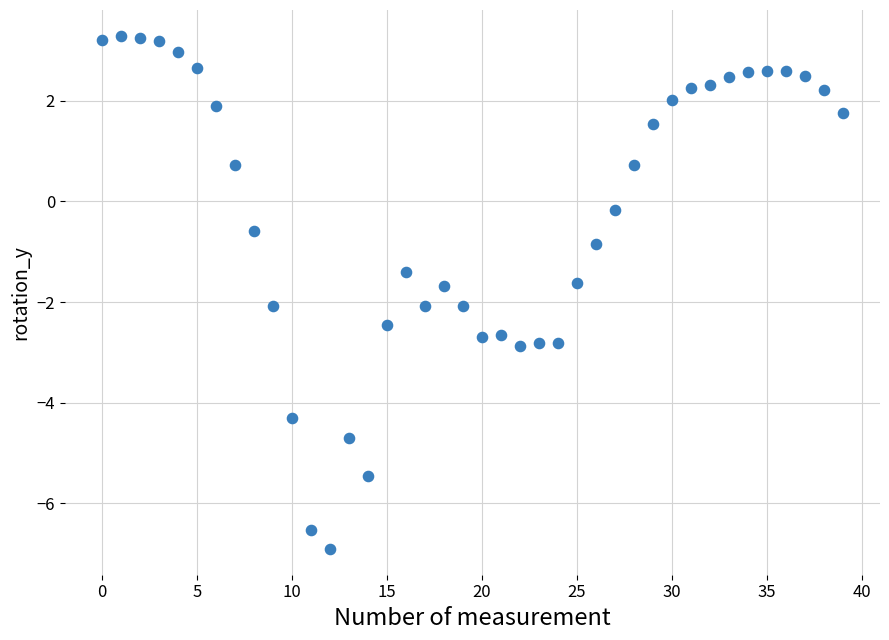

What Y value in the scatter plot is closest to -1?

-0.9